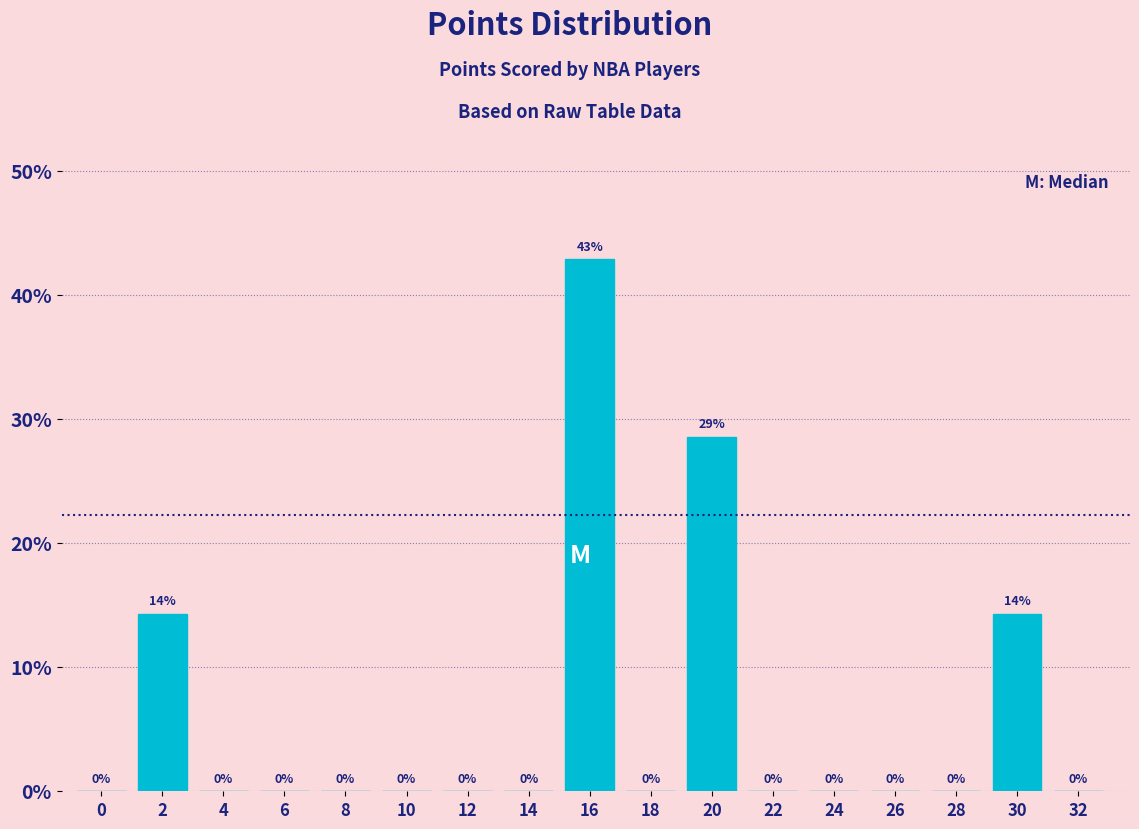

At which category does the chart reach its peak across all series?

16